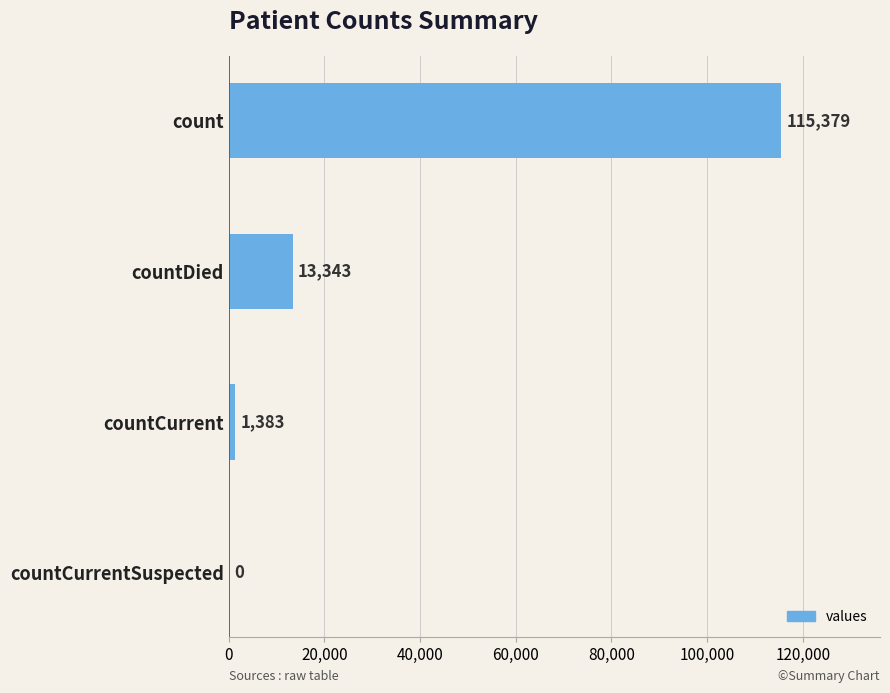

Which label corresponds to the largest value in the chart?

count